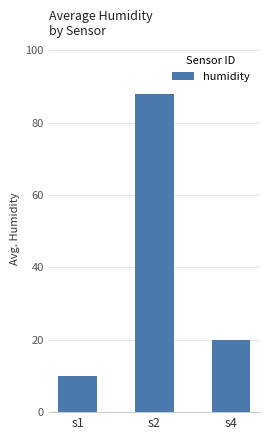

Reading left to right, list all the values displayed in this chart.

s1=10	s2=88	s4=20